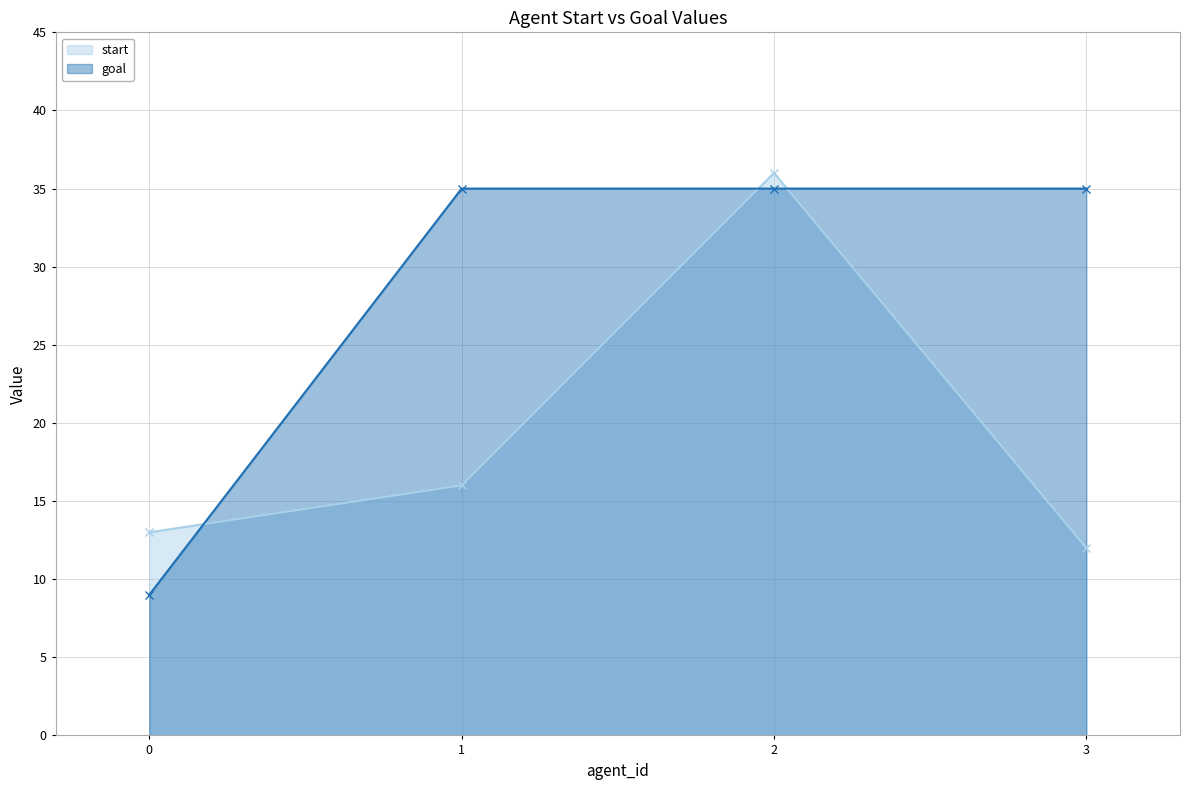

What is the difference between the highest and lowest values at 2?

1